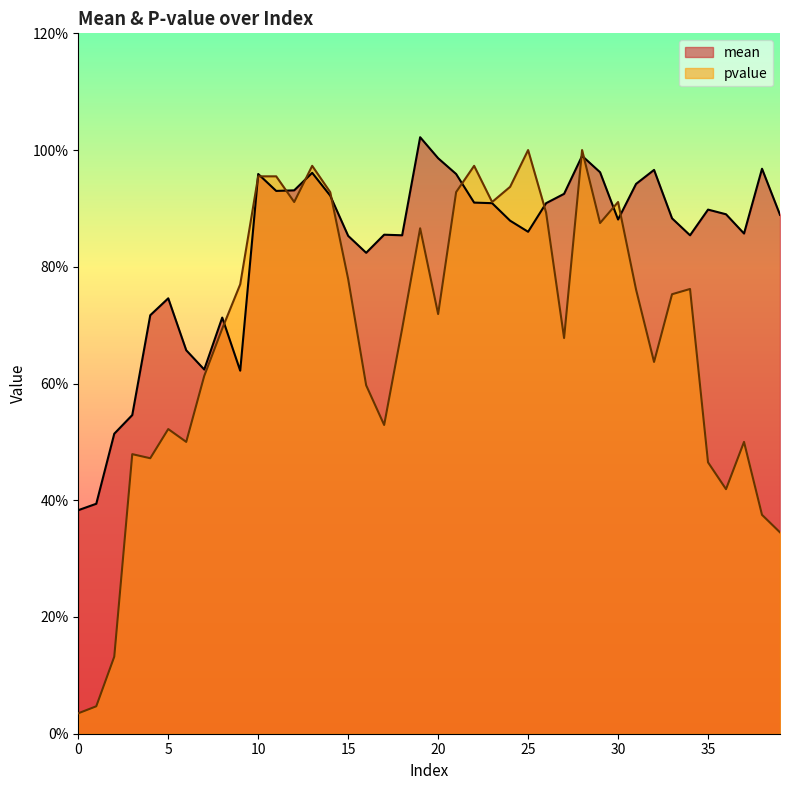

What is the sum of all mean values?

33.3